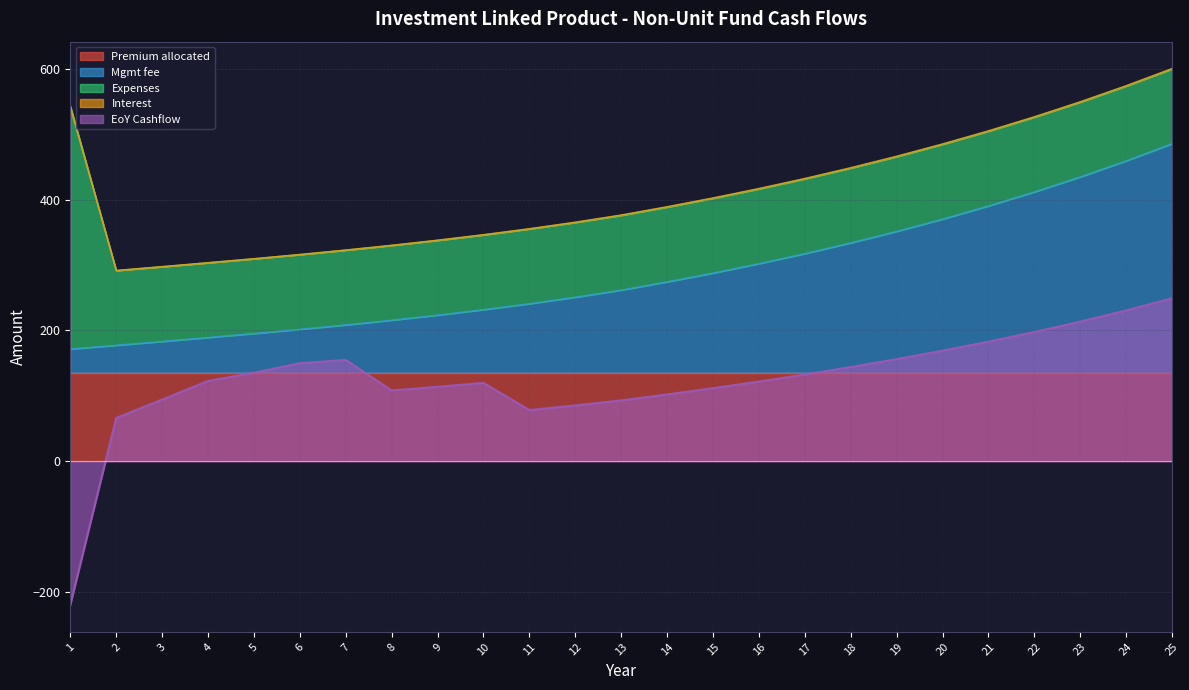

Rank the series at 14 from lowest to highest value.

Interest, EoY Cashflow, Expenses, Premium allocated, Mgmt fee